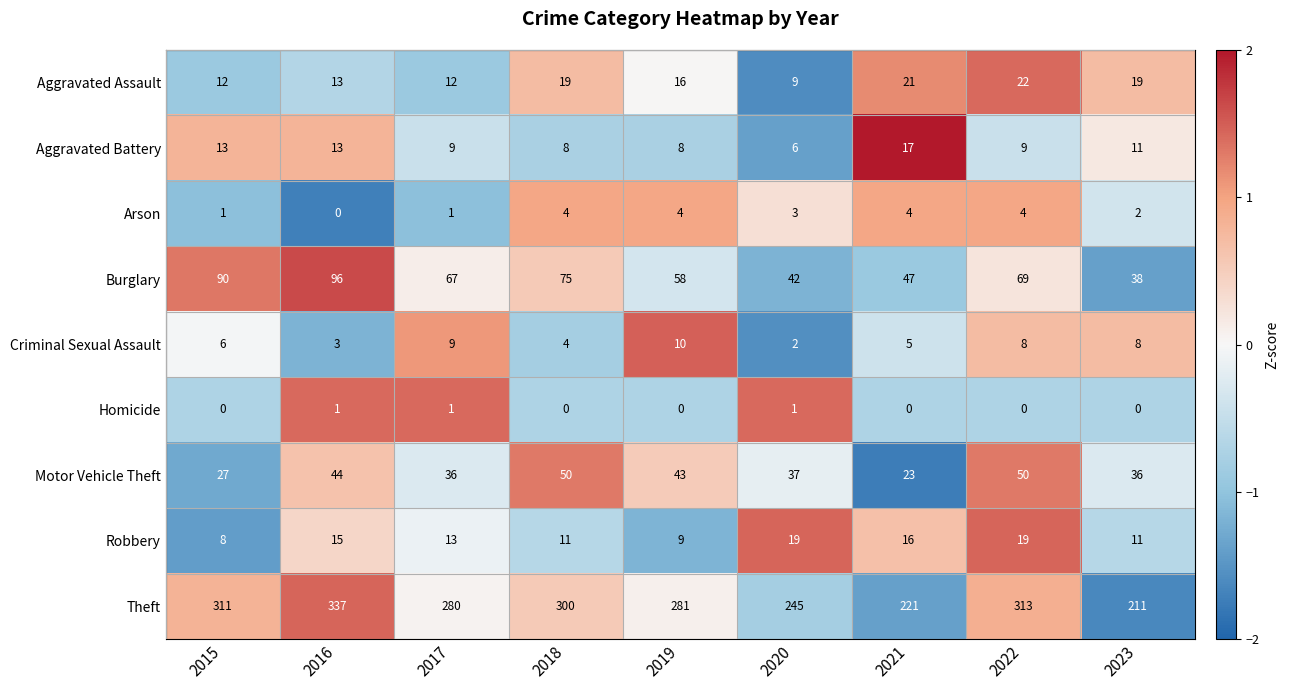

Is it true that Robbery equals 21 at 2016?

False